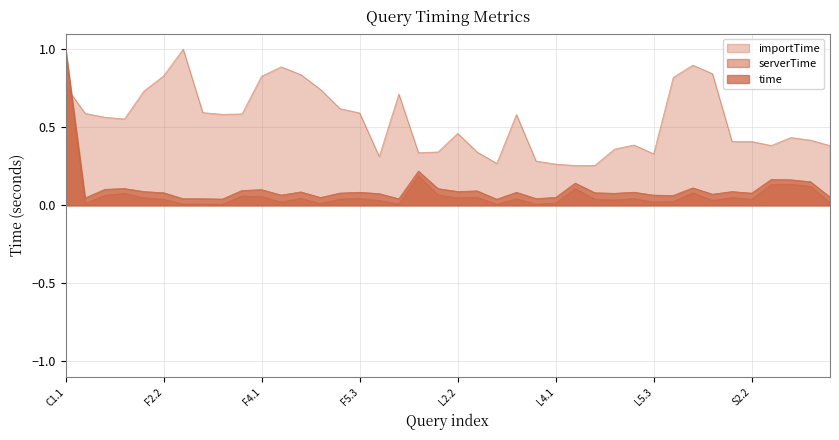

What is the difference between the highest and lowest values at S1.1?

0.8